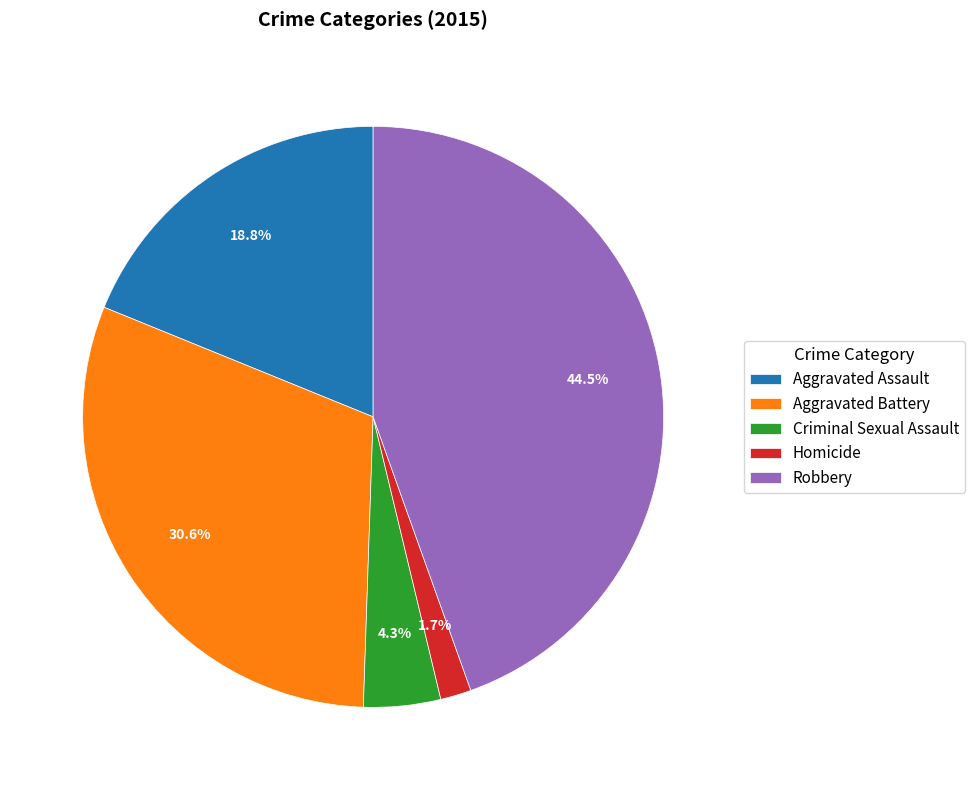

How many slices are in this pie chart?

5